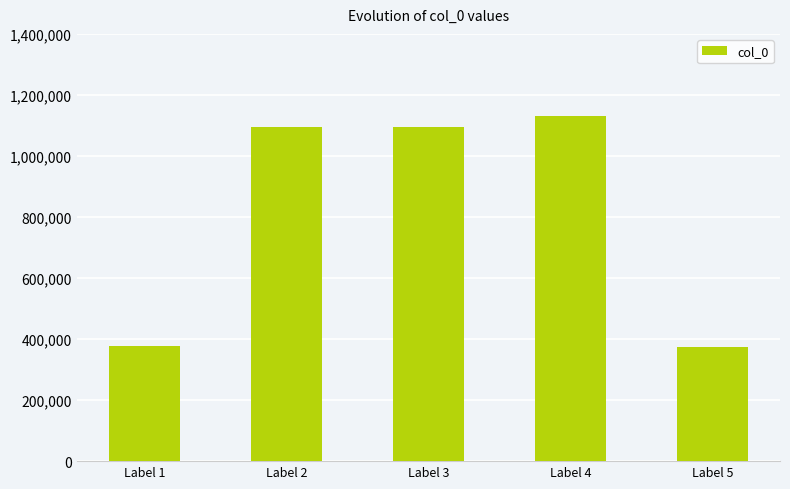

Which has a higher value, Label 2 or Label 1?

Label 2